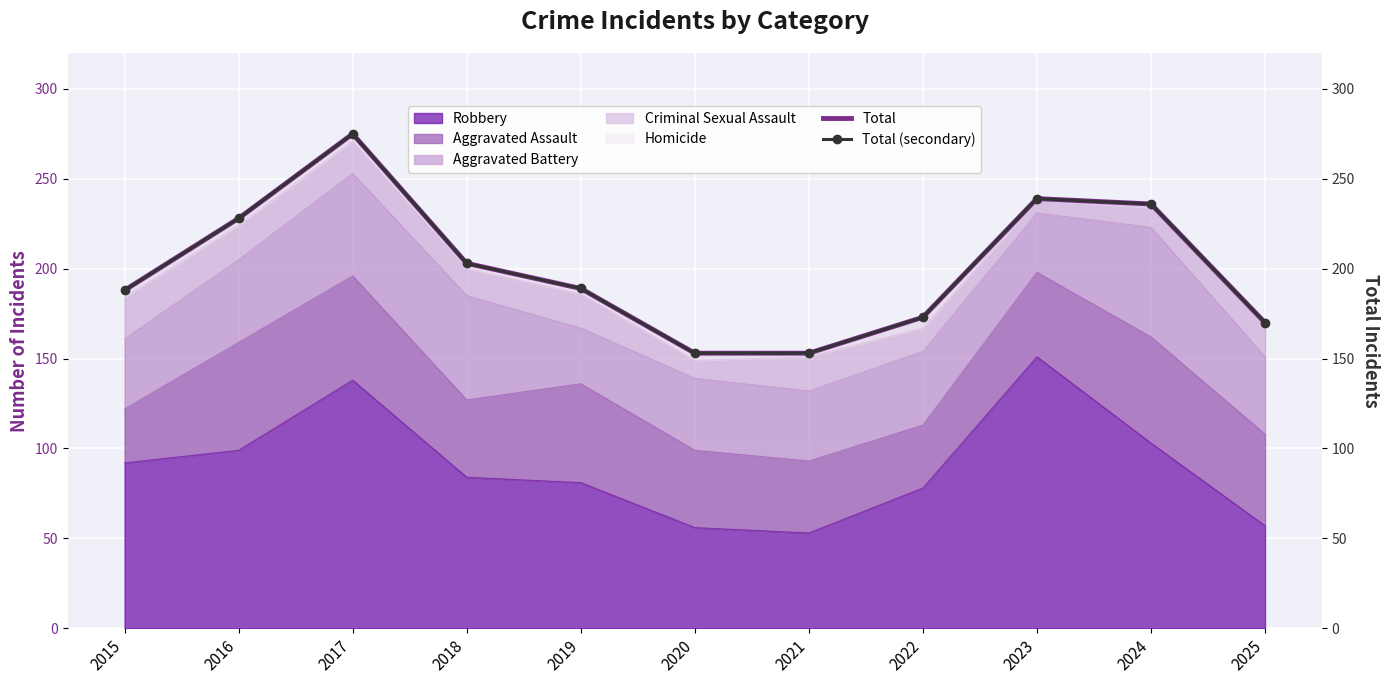

True or false: Total (secondary) has a value of 98 at 2016.

False